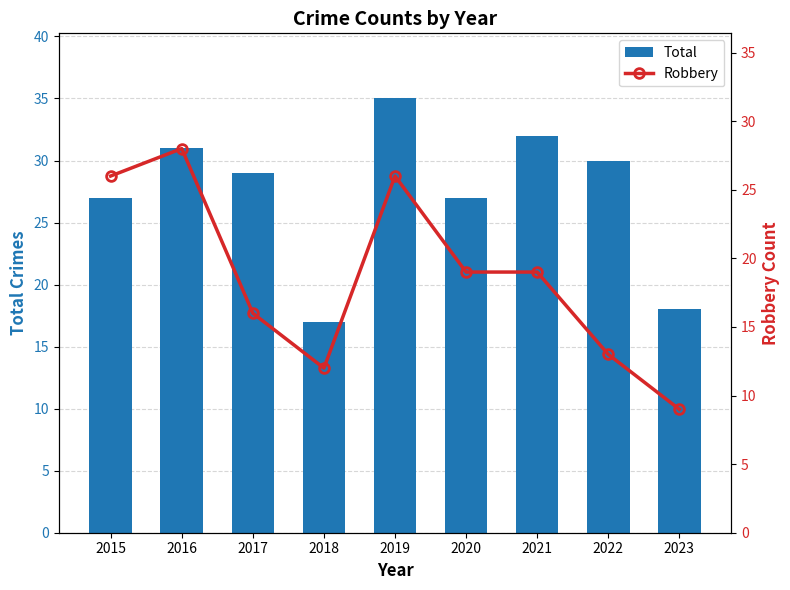

How many series are shown in this chart?

2